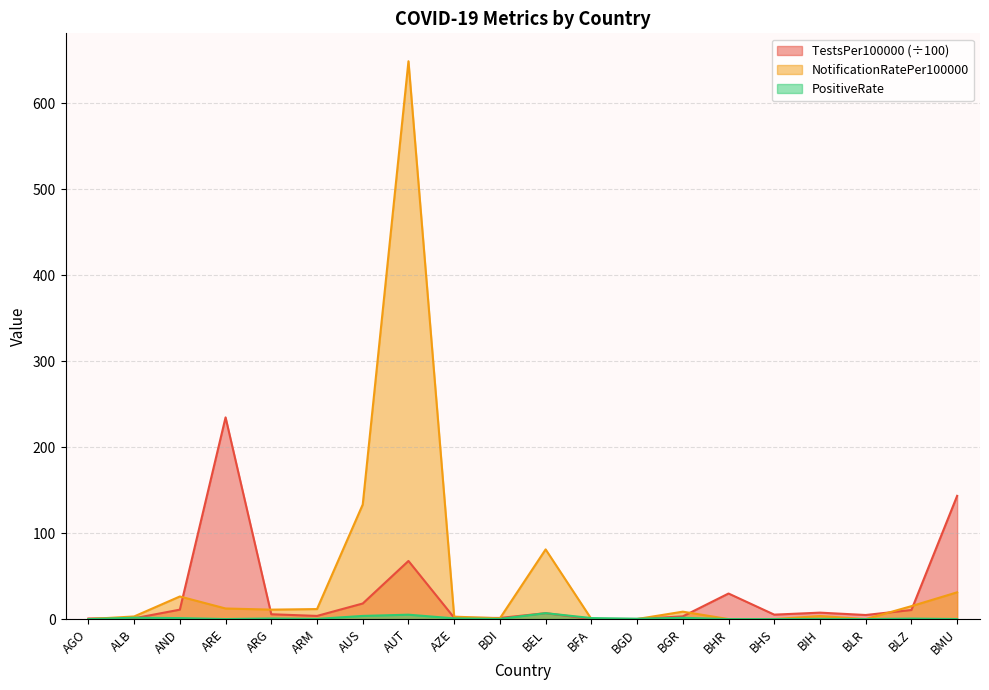

At which label is PositiveRate closest to 3?

AUS